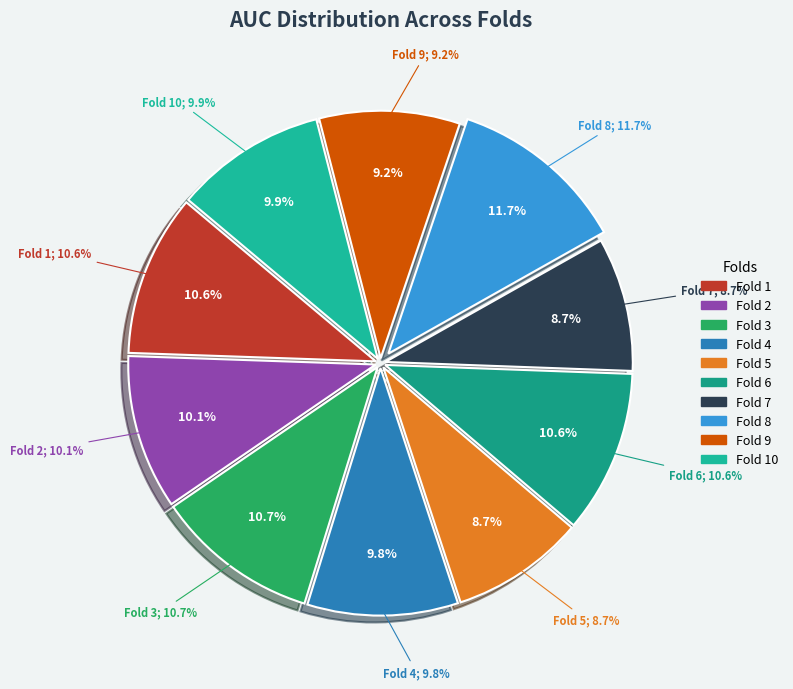

What portion of the pie excludes Fold 9?

90.8%